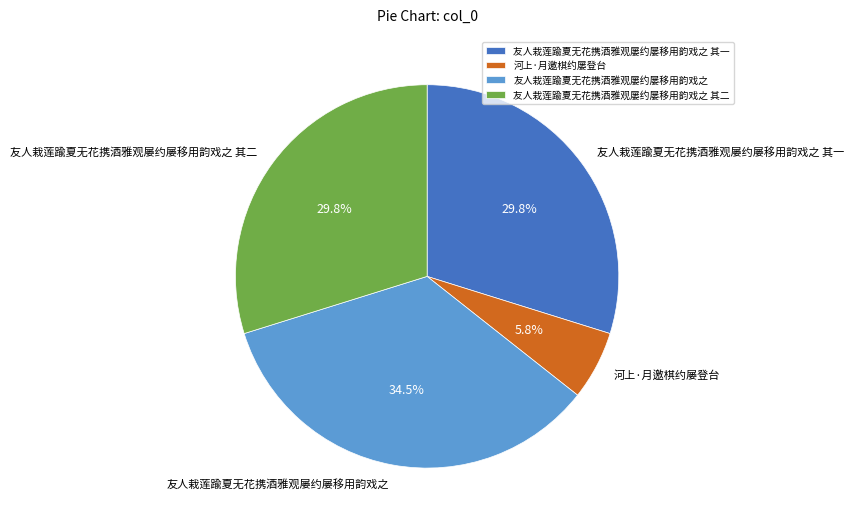

True or false: 友人栽莲踰夏无花携酒雅观屡约屡移用韵戏之 accounts for 45% of the total.

False